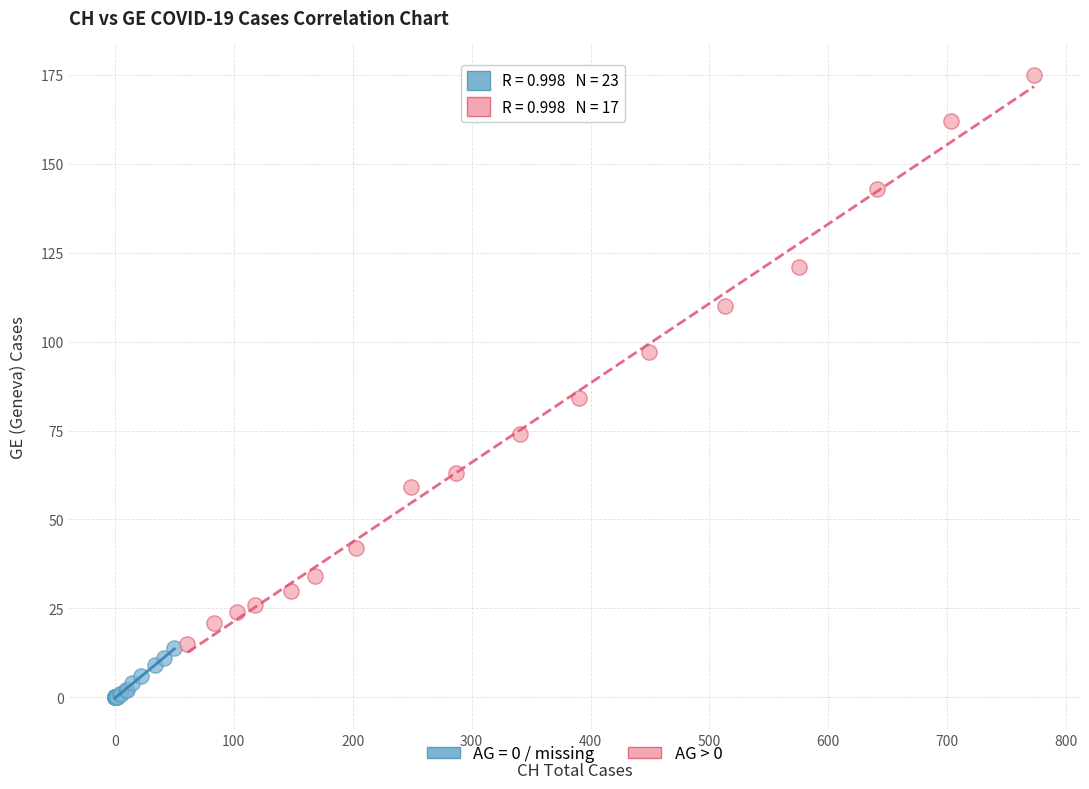

Which series contains the lowest Y value?

AG = 0 / missing